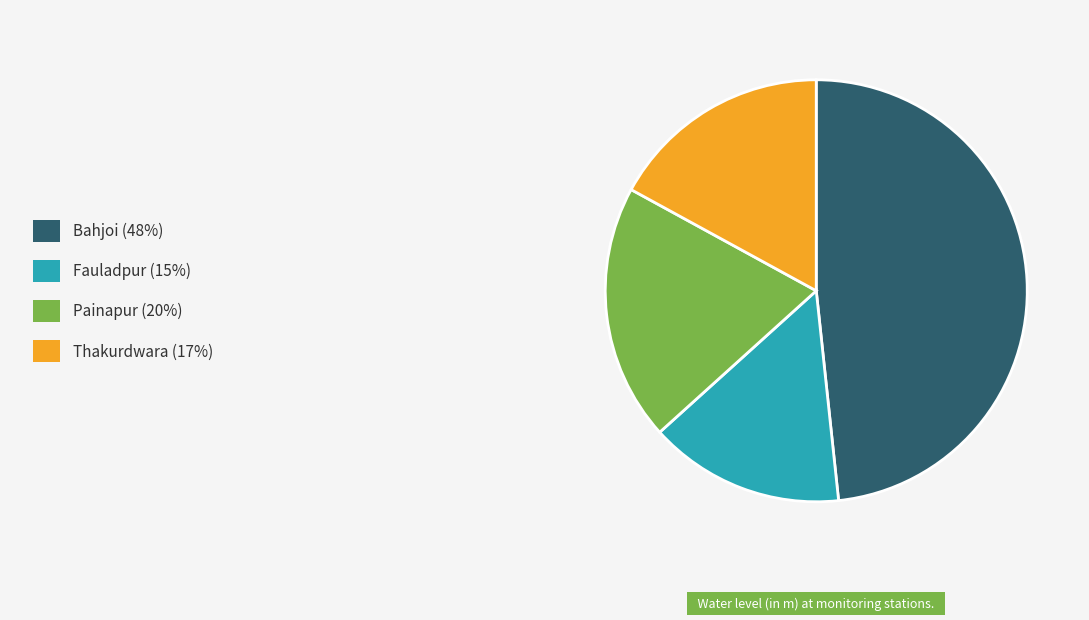

Does any single category account for the majority?

No